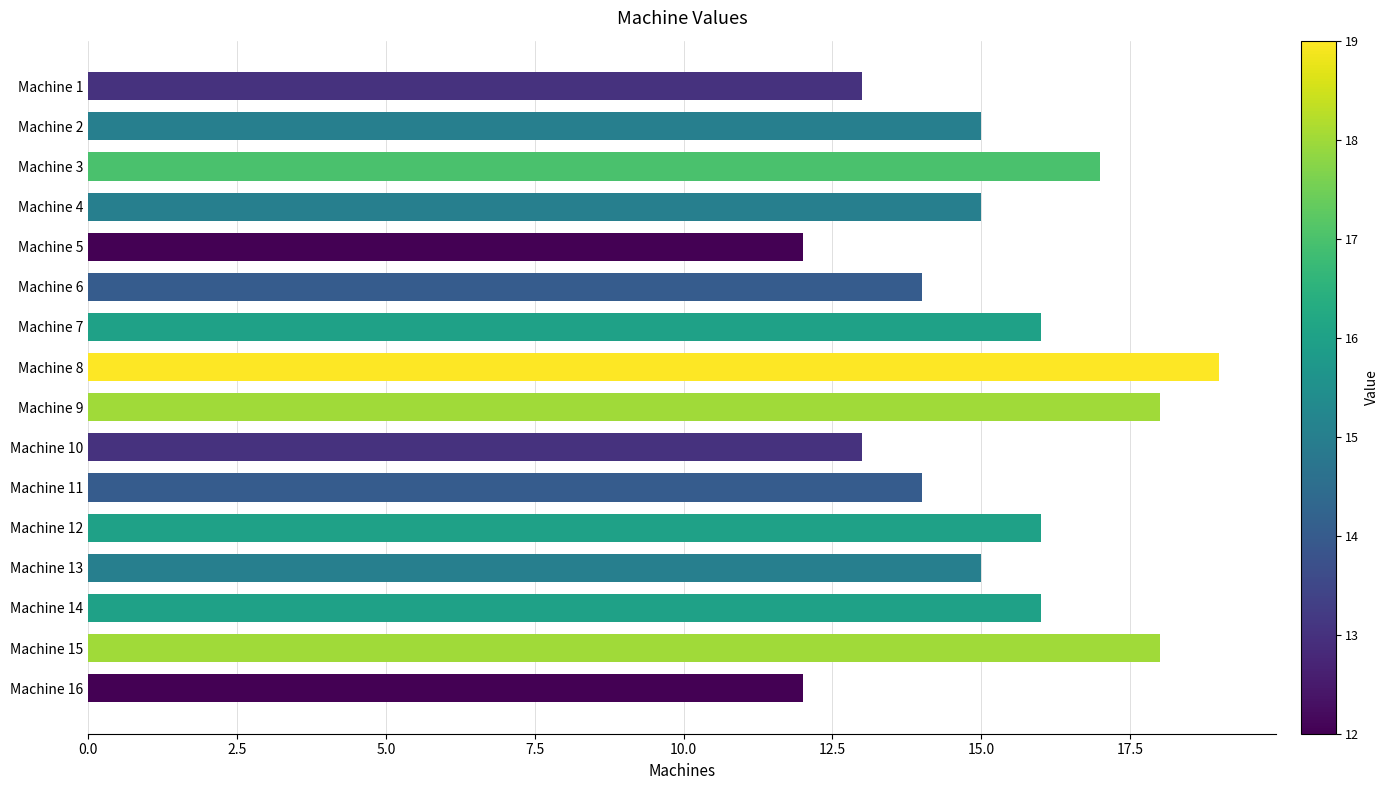

What is the greatest value displayed?

19